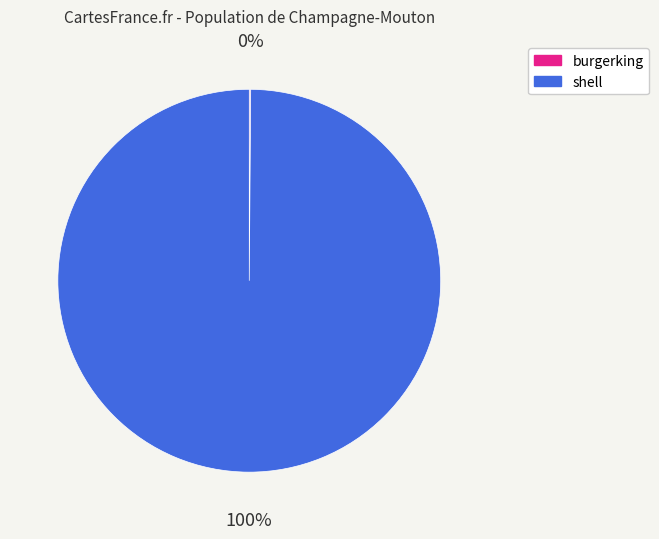

Is shell the majority of the pie?

Yes